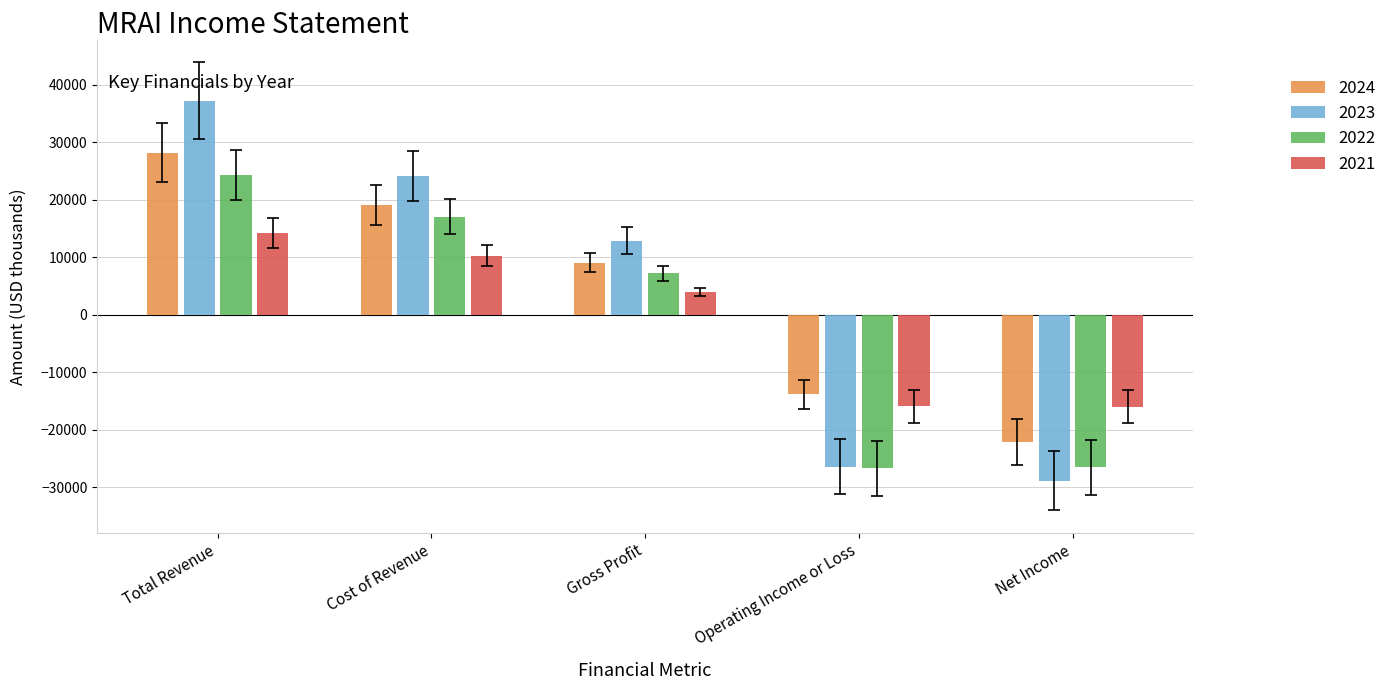

What is the difference between the maximum and minimum values in the 2023 series?

66000